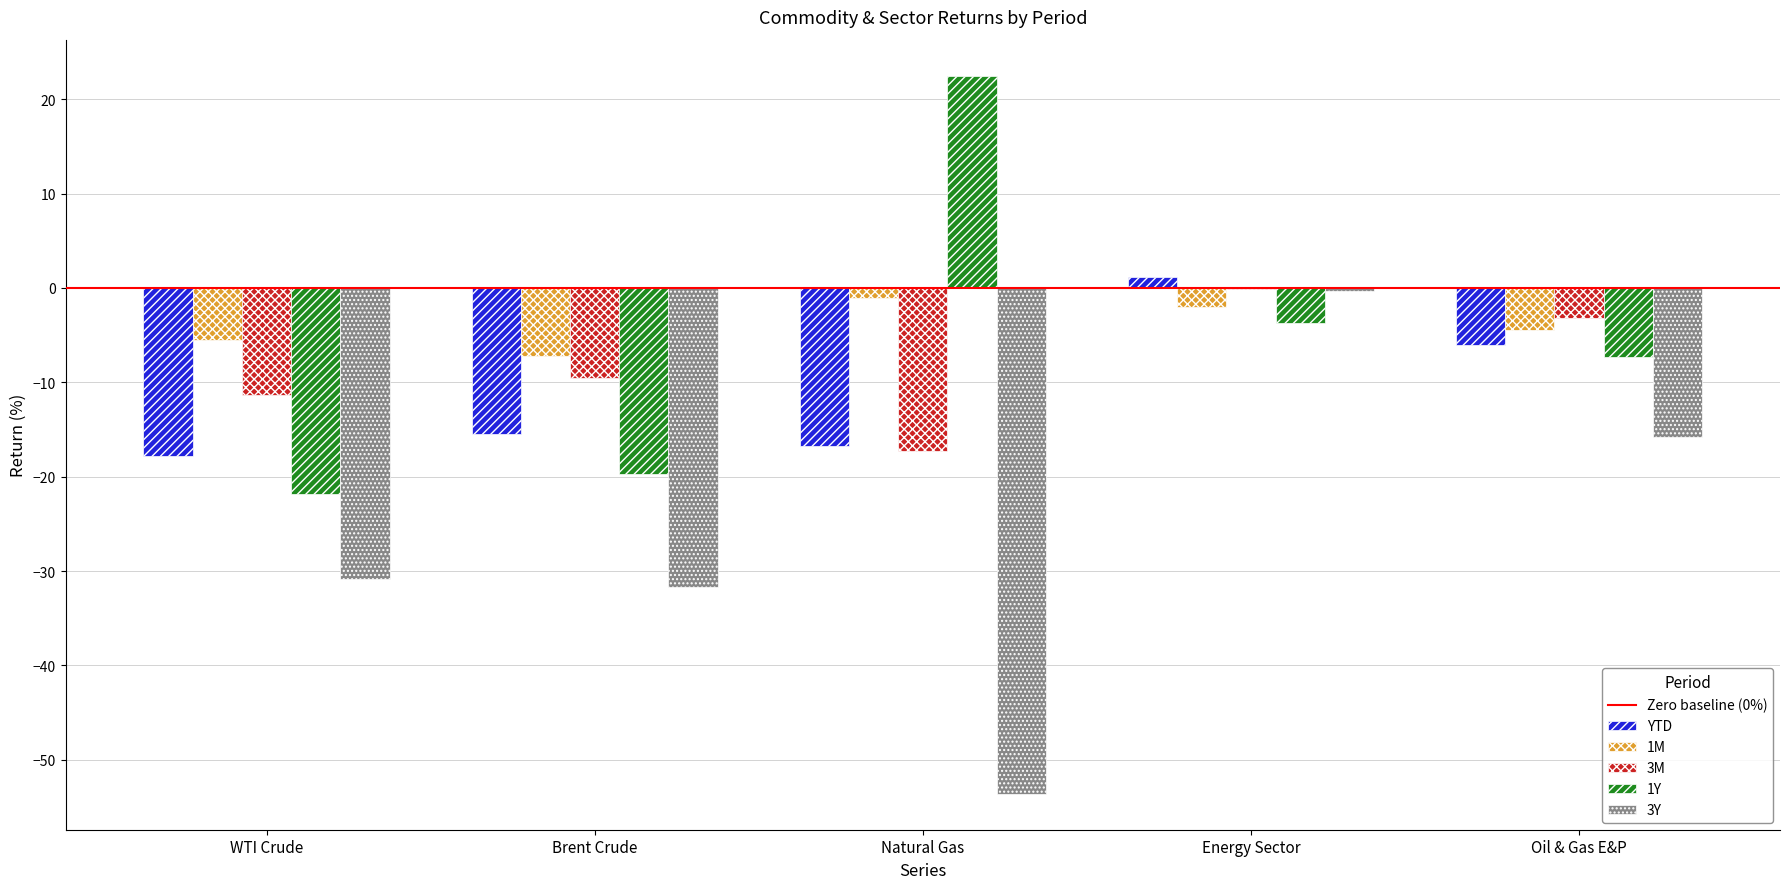

What is the maximum value shown in the chart?

22.5